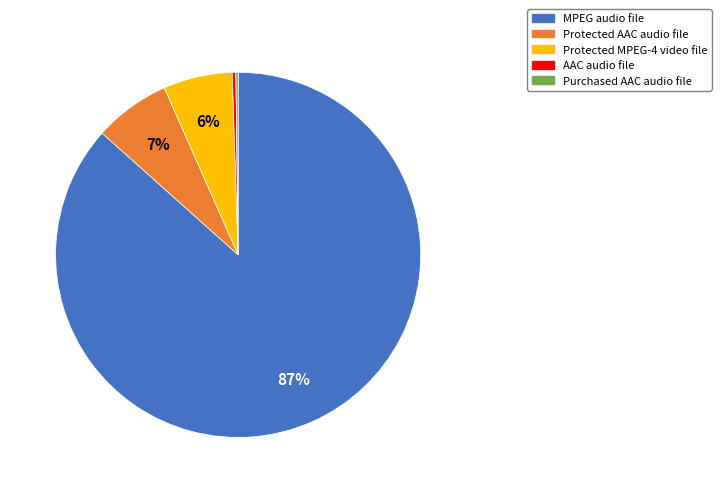

What is the largest slice in the pie chart?

MPEG audio file